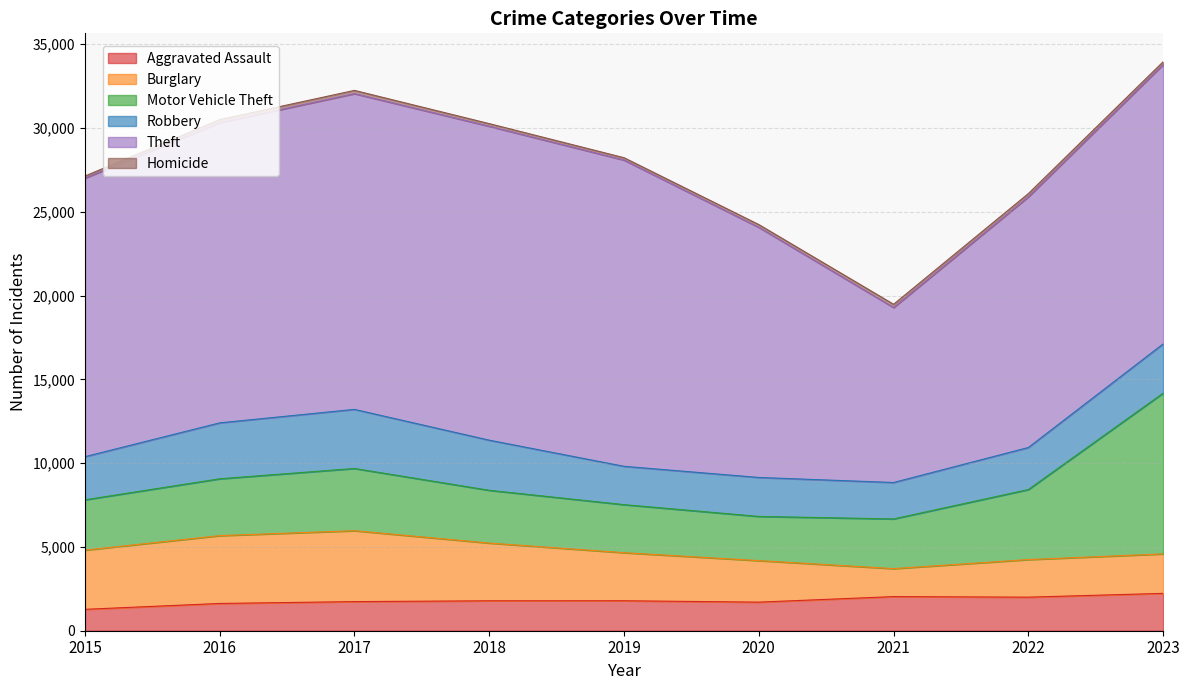

Which series has the largest total across all categories?

Theft